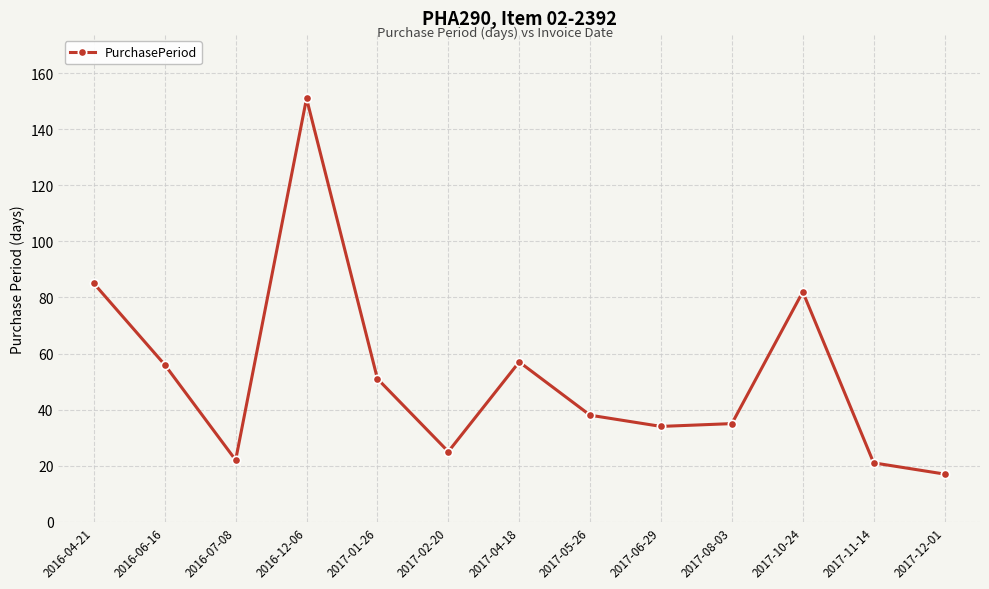

How many distinct data groups are displayed?

1